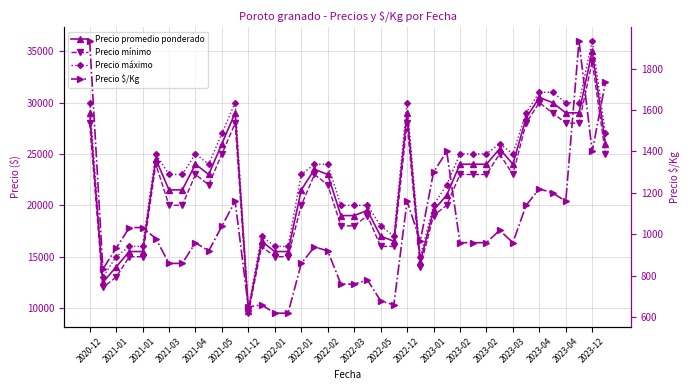

Reading left to right, what are all the values shown in this chart?

Precio promedio ponderado: 29000	12500	14000	15500	15500	24500	21500	21500	24000	23000	26000	29000	9750	16500	15500	15500	21500	23500	23000	19000	19000	19500	17000	16500	29000	14500	19500	21000	24000	24000	24000	25500	24000	28500	30500	30000	29000	29000	35000	26000
Precio mínimo: 28000	12000	13000	15000	15000	24000	20000	20000	23000	22000	25000	28000	9500	16000	15000	15000	20000	23000	22000	18000	18000	19000	16000	16000	28000	14000	19000	20000	23000	23000	23000	25000	23000	28000	30000	29000	28000	28000	34000	25000
Precio máximo: 30000	13000	15000	16000	16000	25000	23000	23000	25000	24000	27000	30000	10000	17000	16000	16000	23000	24000	24000	20000	20000	20000	18000	17000	30000	15000	20000	22000	25000	25000	25000	26000	25000	29000	31000	31000	30000	30000	36000	27000
Precio $/Kg: 1933	833	933	1033	1033	980	860	860	960	920	1040	1160	650	660	620	620	860	940	920	760	760	780	680	660	1160	967	1300	1400	960	960	960	1020	960	1140	1220	1200	1160	1933	1400	1733